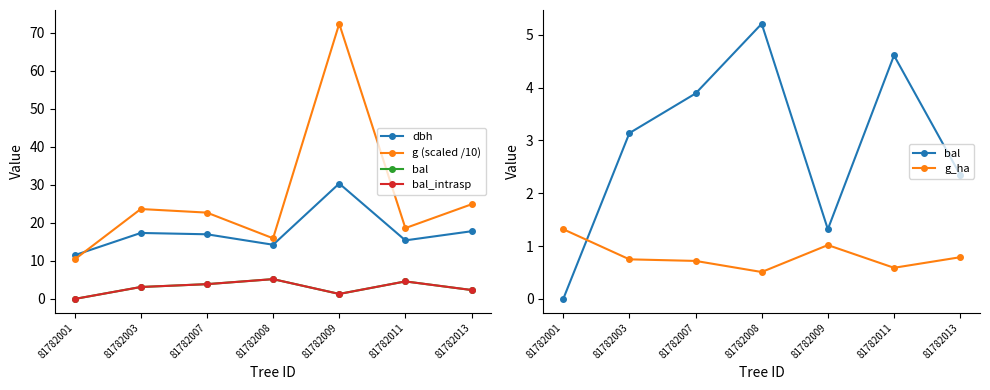

Reading left to right, list all the values displayed in this chart.

dbh: 81782001=11.5	81782003=17.4	81782007=17.0	81782008=14.2	81782009=30.4	81782011=15.4	81782013=17.8
g (scaled /10): 81782001=10.4	81782003=23.6	81782007=22.7	81782008=15.9	81782009=72.3	81782011=18.6	81782013=24.9
bal: 81782001=0.0	81782003=3.1	81782007=3.9	81782008=5.2	81782009=1.3	81782011=4.6	81782013=2.4
bal_intrasp: 81782001=0.0	81782003=3.1	81782007=3.9	81782008=5.2	81782009=1.3	81782011=4.6	81782013=2.4
g_ha: 81782001=1.3	81782003=0.8	81782007=0.7	81782008=0.5	81782009=1.0	81782011=0.6	81782013=0.8